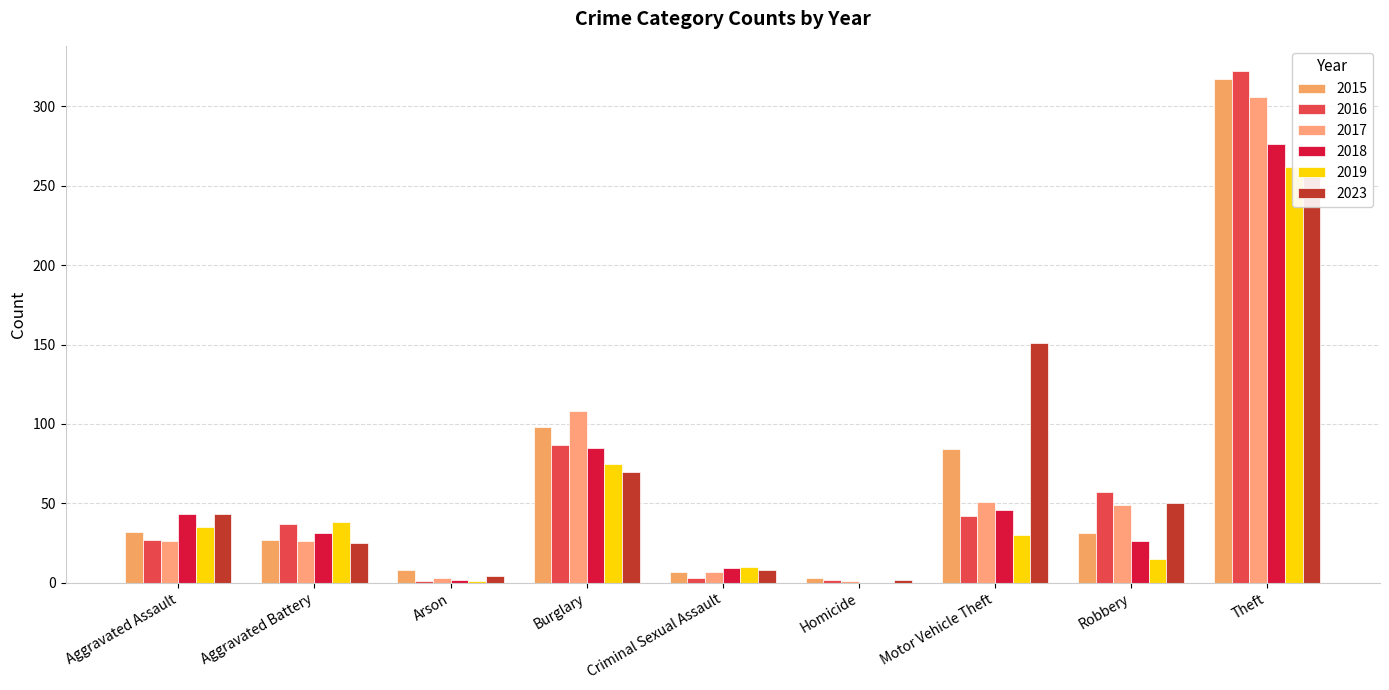

Reading left to right, what are all the values shown in this chart?

2015: 32	27	8	98	7	3	84	31	317
2016: 27	37	1	87	3	2	42	57	322
2017: 26	26	3	108	7	1	51	49	306
2018: 43	31	2	85	9	0	46	26	276
2019: 35	38	1	75	10	0	30	15	262
2023: 43	25	4	70	8	2	151	50	260